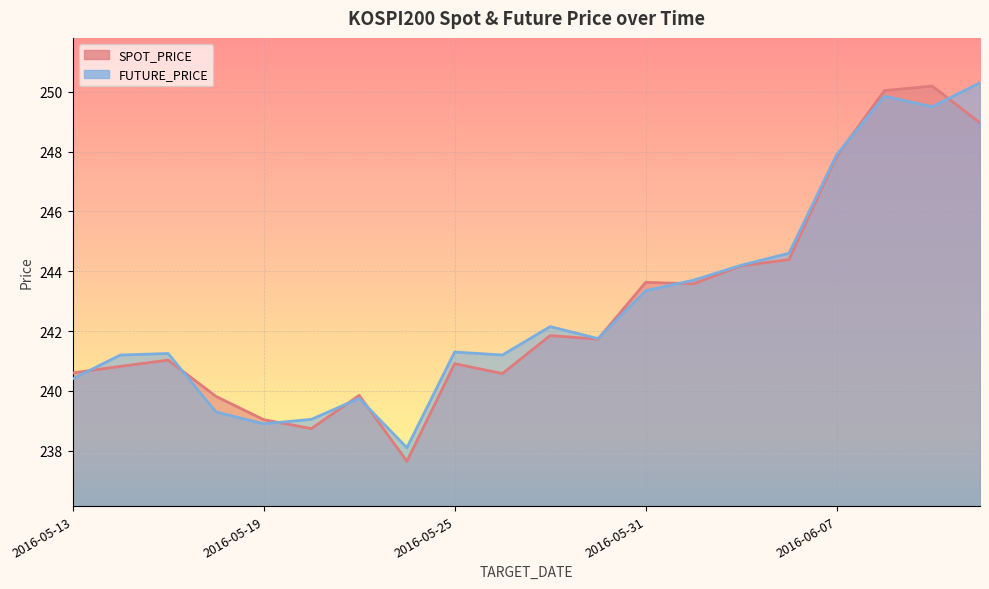

At which label is SPOT_PRICE closest to 243?

2016-06-01